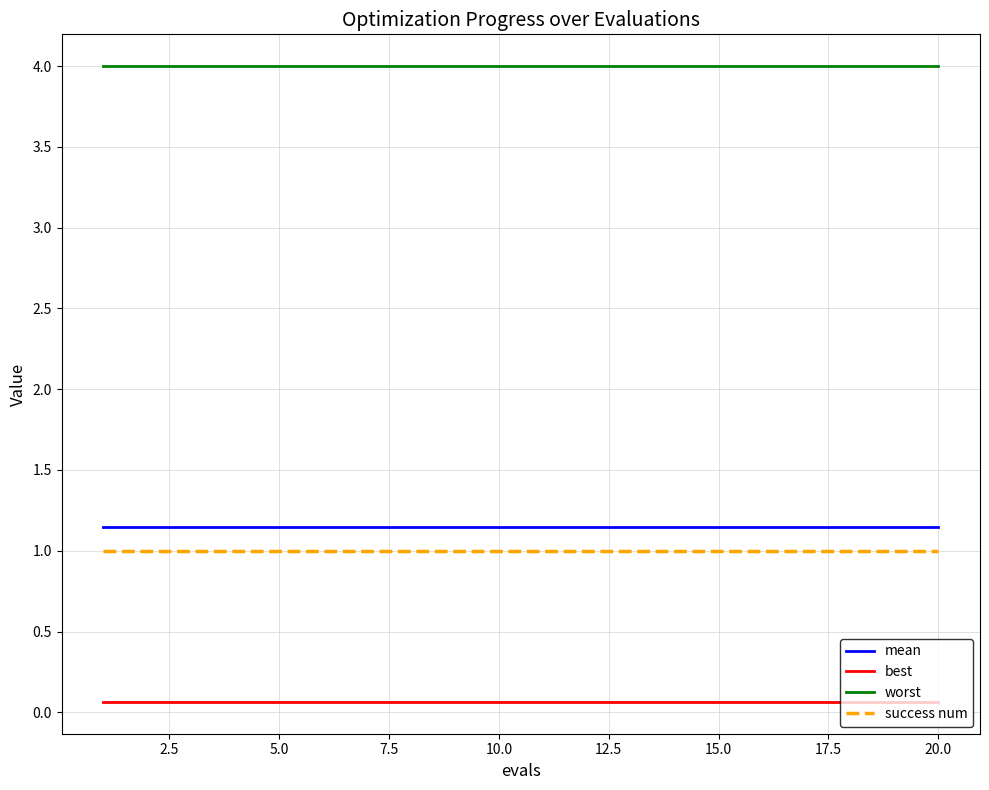

Which series has the largest total across all categories?

worst